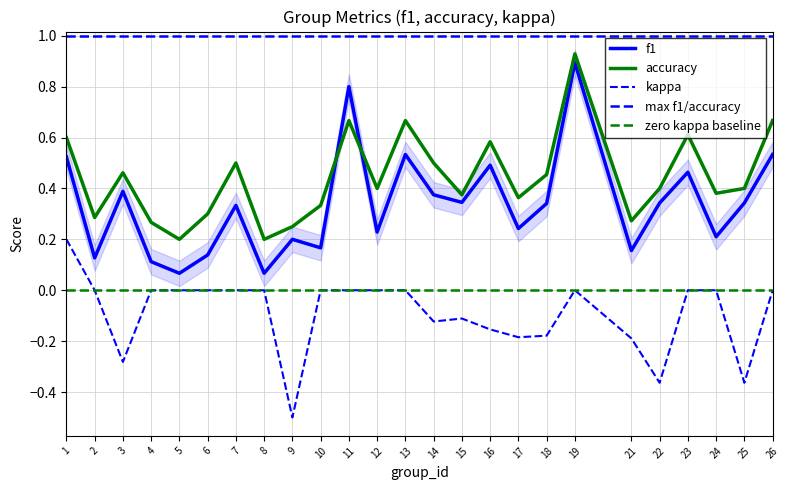

How many interior local valleys does the kappa series have?

6